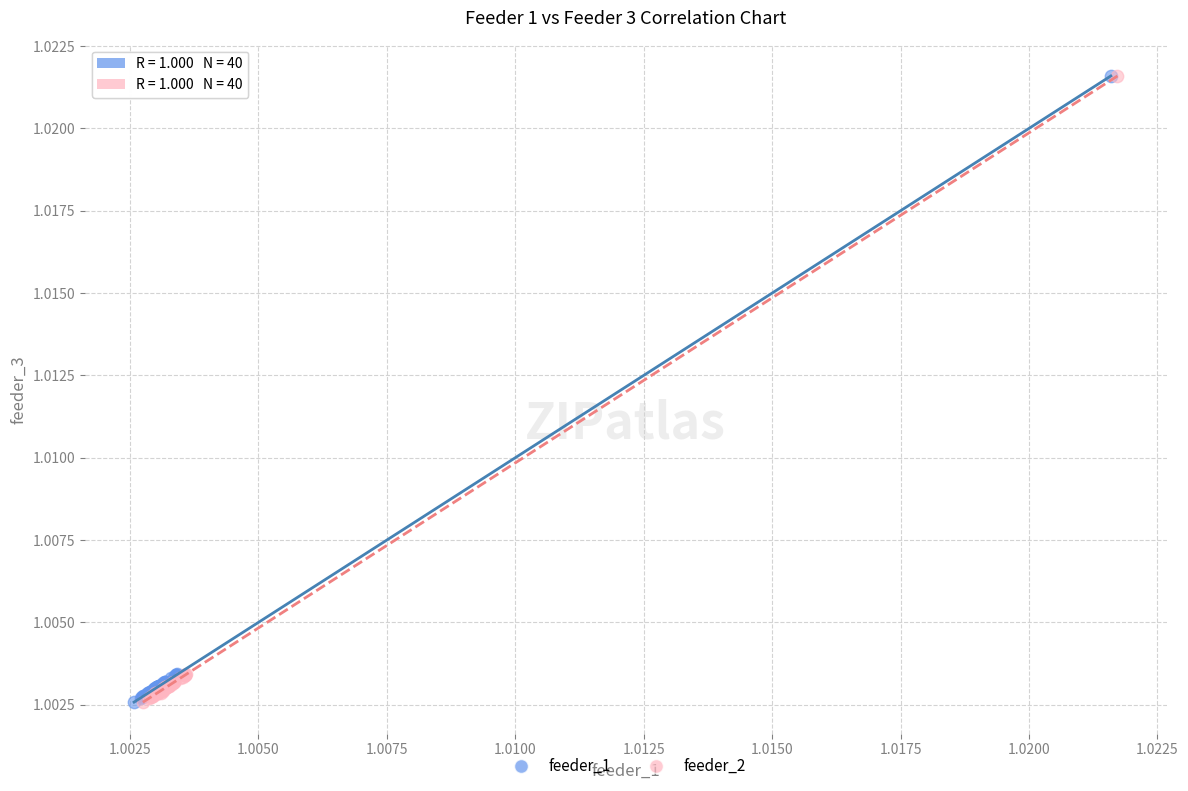

What are all the series names shown in the legend?

feeder_1, feeder_2